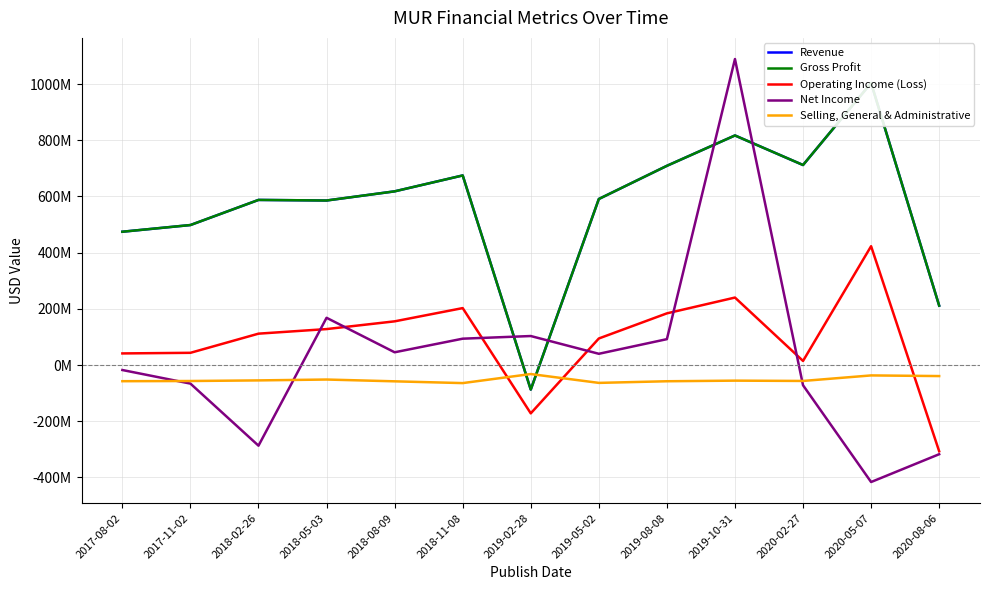

At which label does Operating Income (Loss) reach its minimum?

2020-08-06